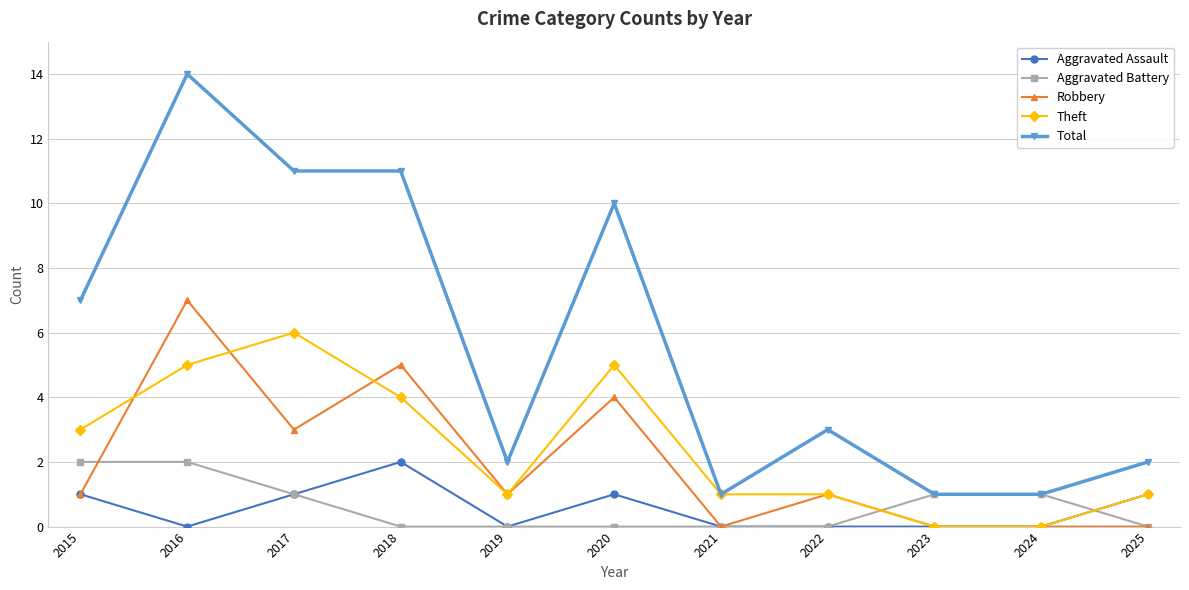

Reading left to right, list all the values displayed in this chart.

Aggravated Assault: 1	0	1	2	0	1	0	0	0	0	1
Aggravated Battery: 2	2	1	0	0	0	0	0	1	1	0
Robbery: 1	7	3	5	1	4	0	1	0	0	0
Theft: 3	5	6	4	1	5	1	1	0	0	1
Total: 7	14	11	11	2	10	1	3	1	1	2